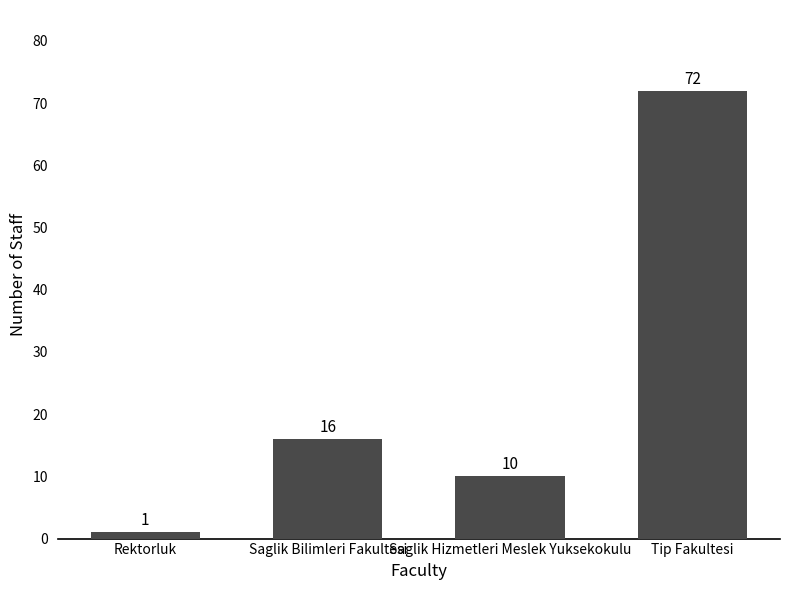

List the labels in order of value, smallest first.

Rektorluk, Saglik Hizmetleri Meslek Yuksekokulu, Saglik Bilimleri Fakultesi, Tip Fakultesi